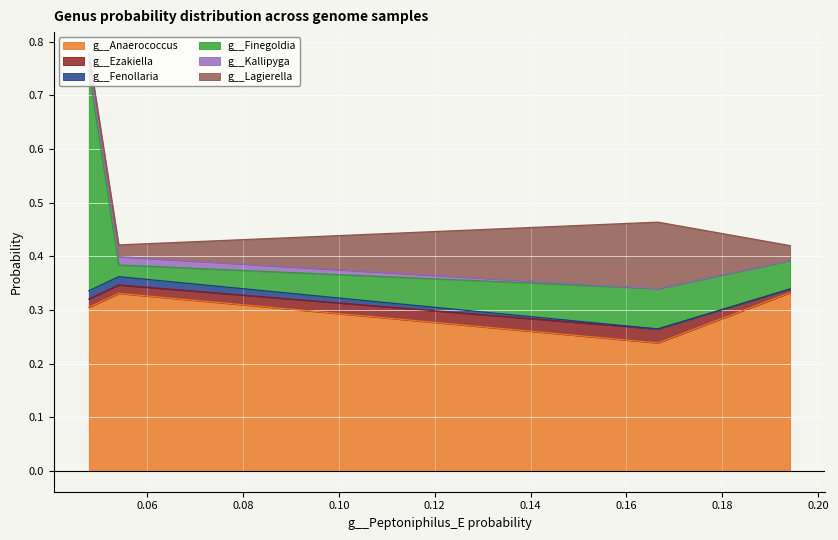

True or false: g__Lagierella and g__Ezakiella cross at least once.

False